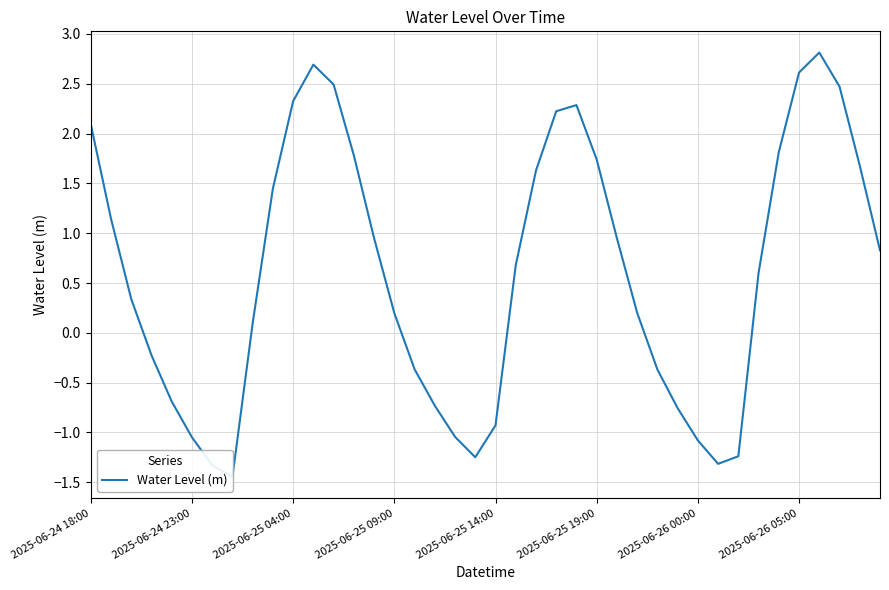

How many points are lower than both their immediate neighbors (excluding endpoints)?

3